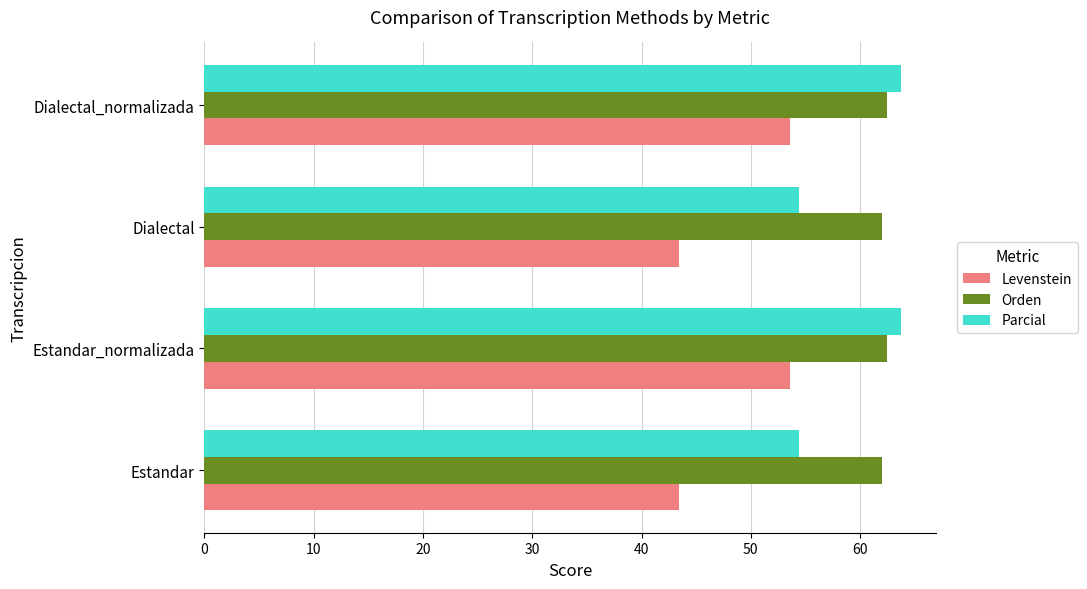

Rank the series by their maximum value, from lowest to highest.

Levenstein, Orden, Parcial